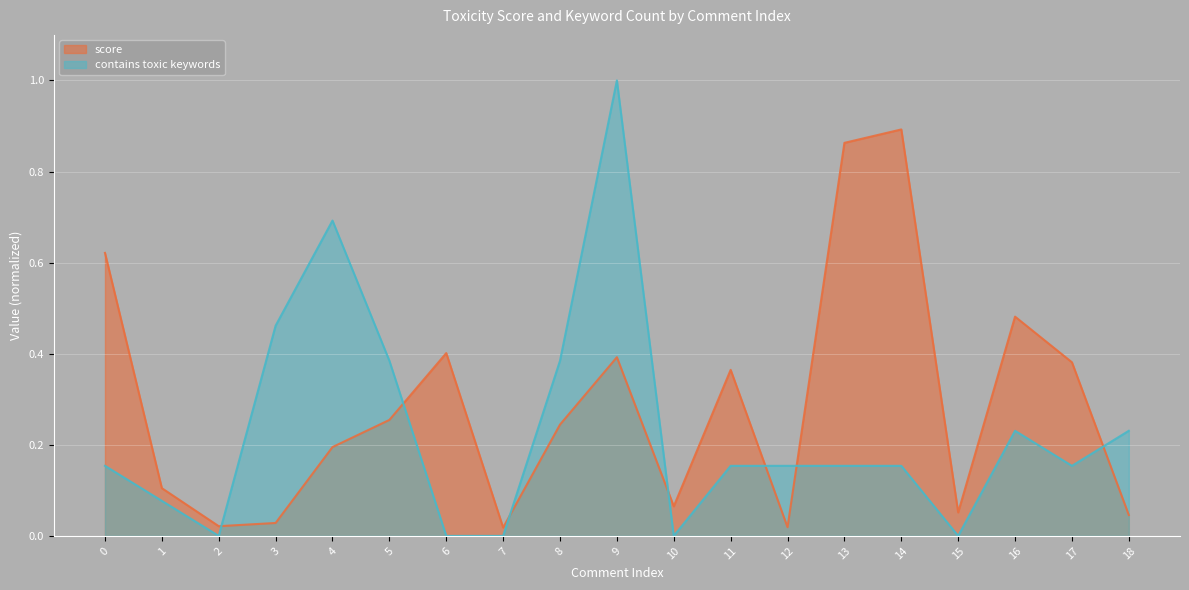

Is it true that contains toxic keywords equals 0.1 at 16?

False